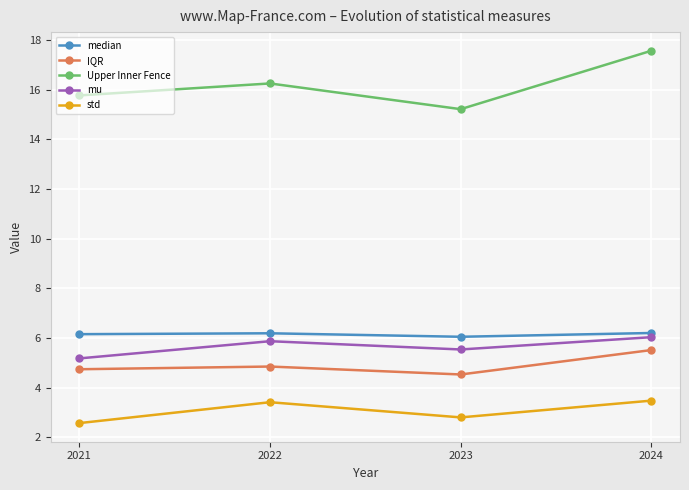

Which series has the largest range (max minus min)?

Upper Inner Fence